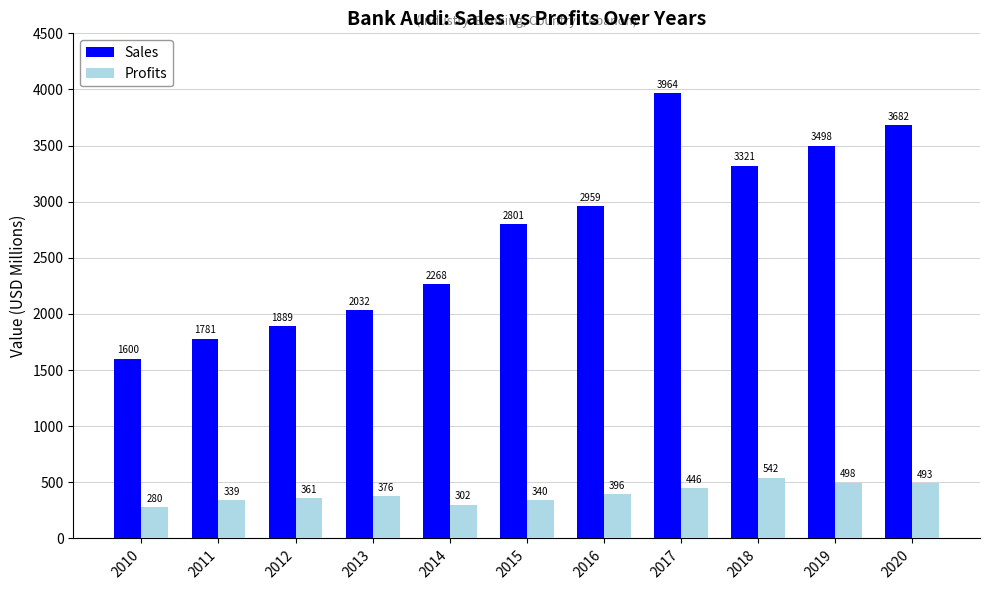

What is the difference between the maximum and minimum values in the Profits series?

262.3